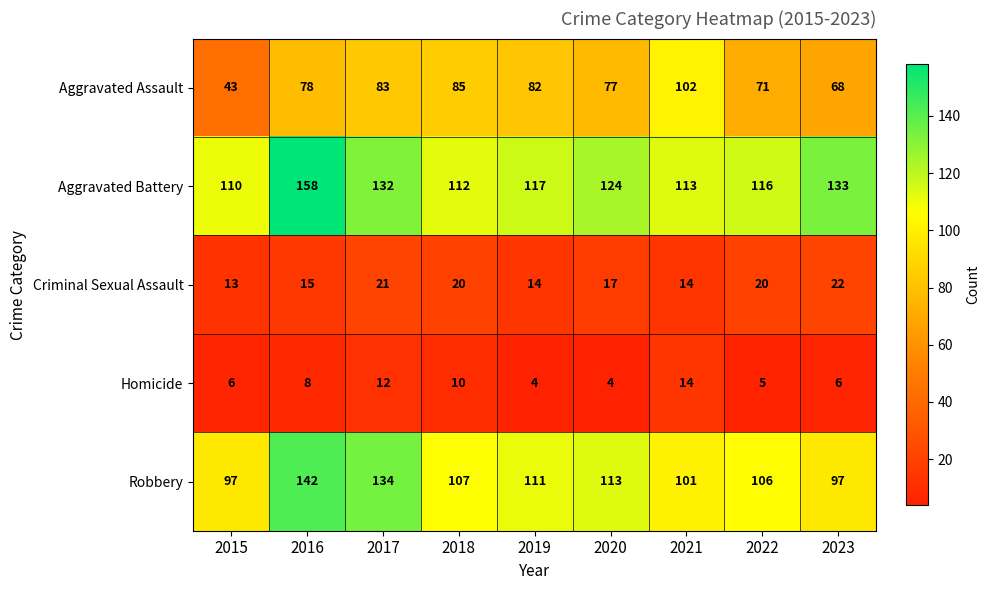

How many Homicide values are between 5 and 10?

5